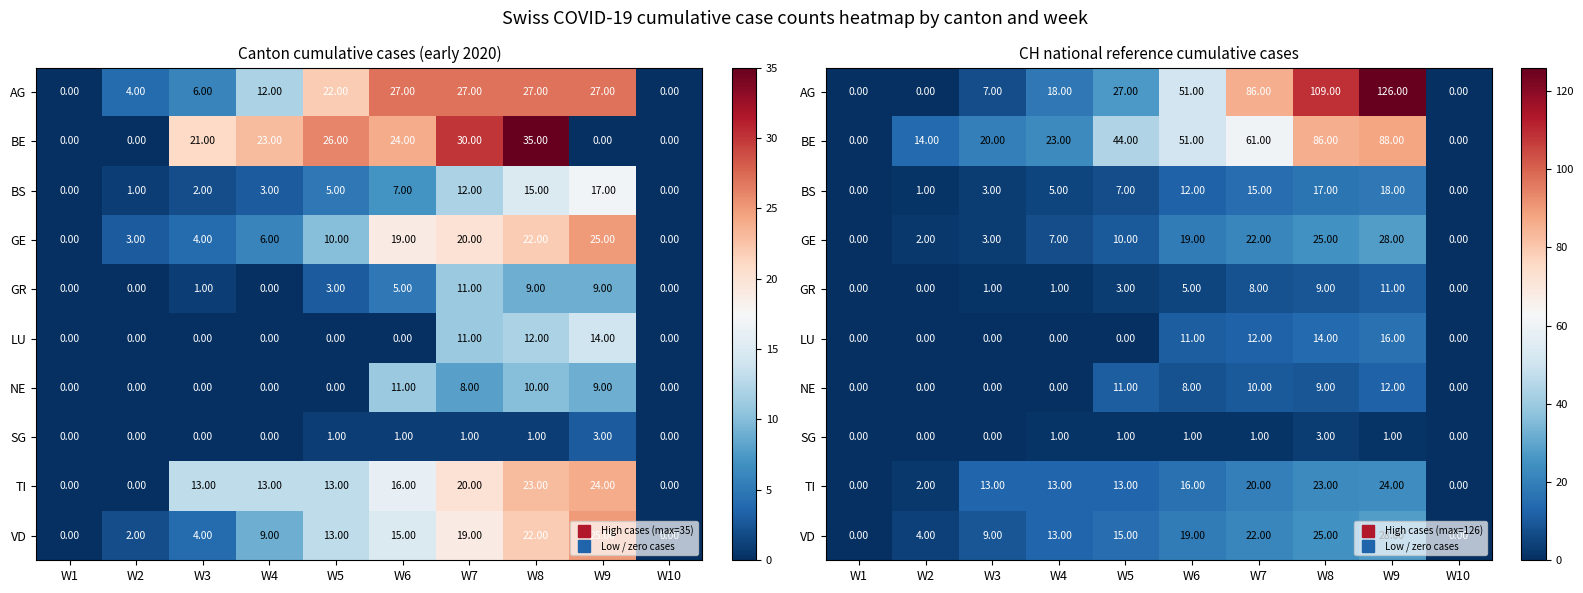

The AG series shows 147 at W7. True or false?

False